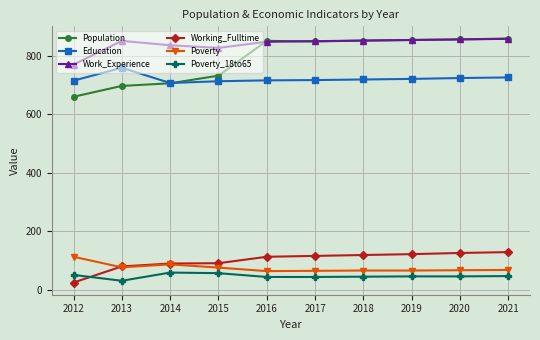

What is the sum of all Education values?

7207